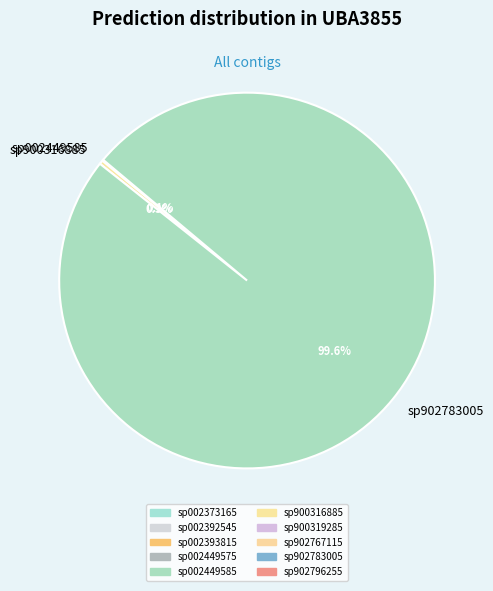

Is there a majority slice in this chart?

Yes